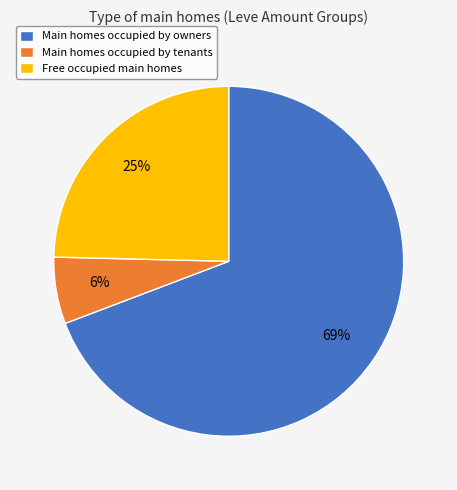

How many slices are in this pie chart?

3